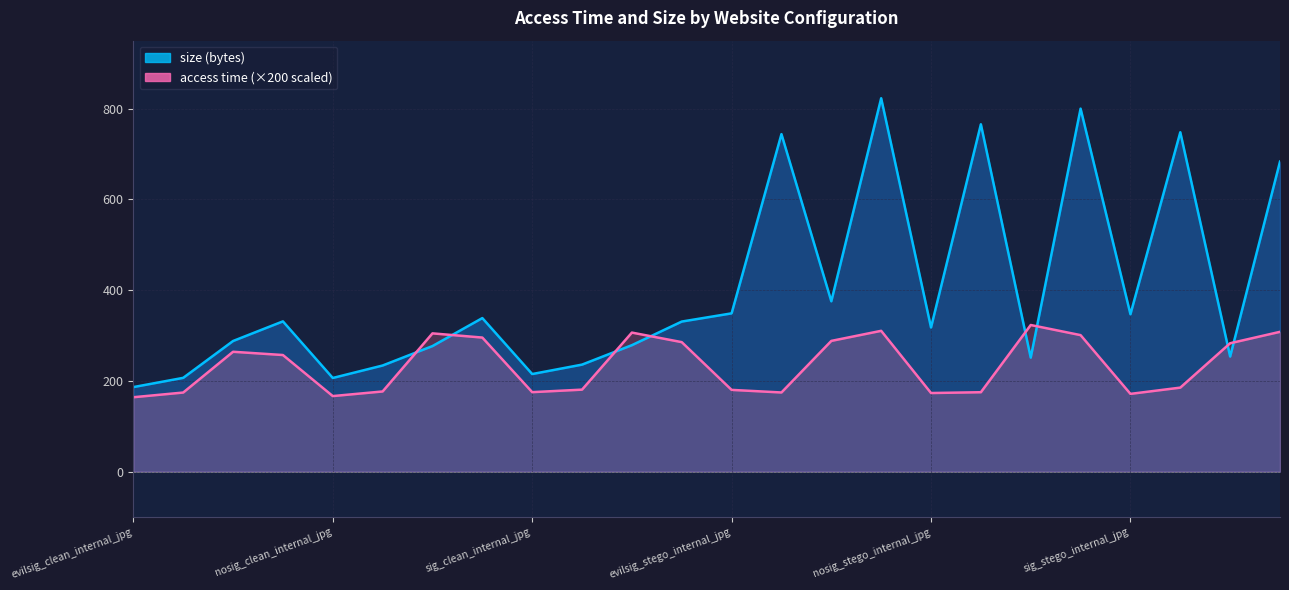

How many data points in size are less than 330?

12